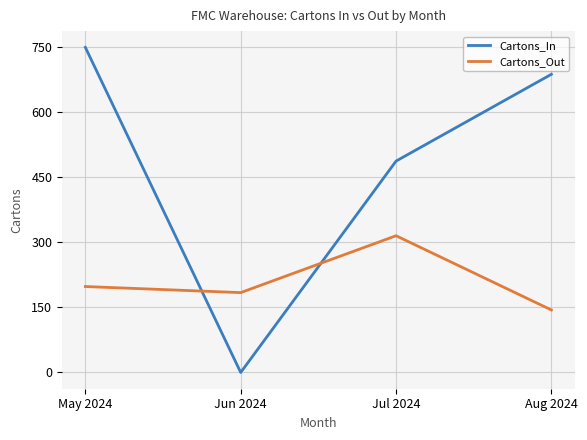

Reading left to right, list all the values displayed in this chart.

Cartons_In: 749	0	487	687
Cartons_Out: 198	184	315	144